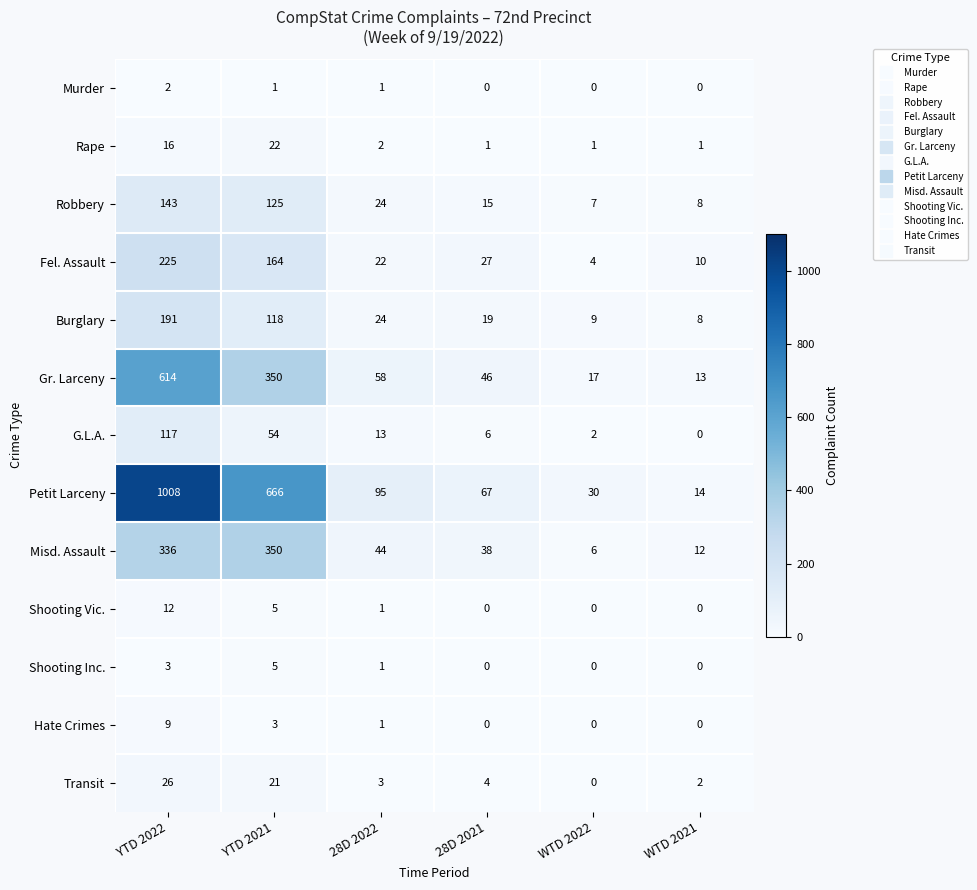

How many data points does each series have?

6